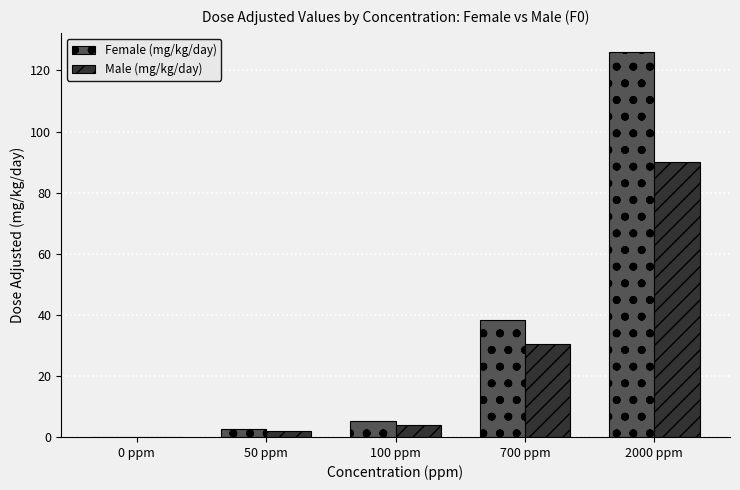

What are all the series names shown in the legend?

Female (mg/kg/day), Male (mg/kg/day)